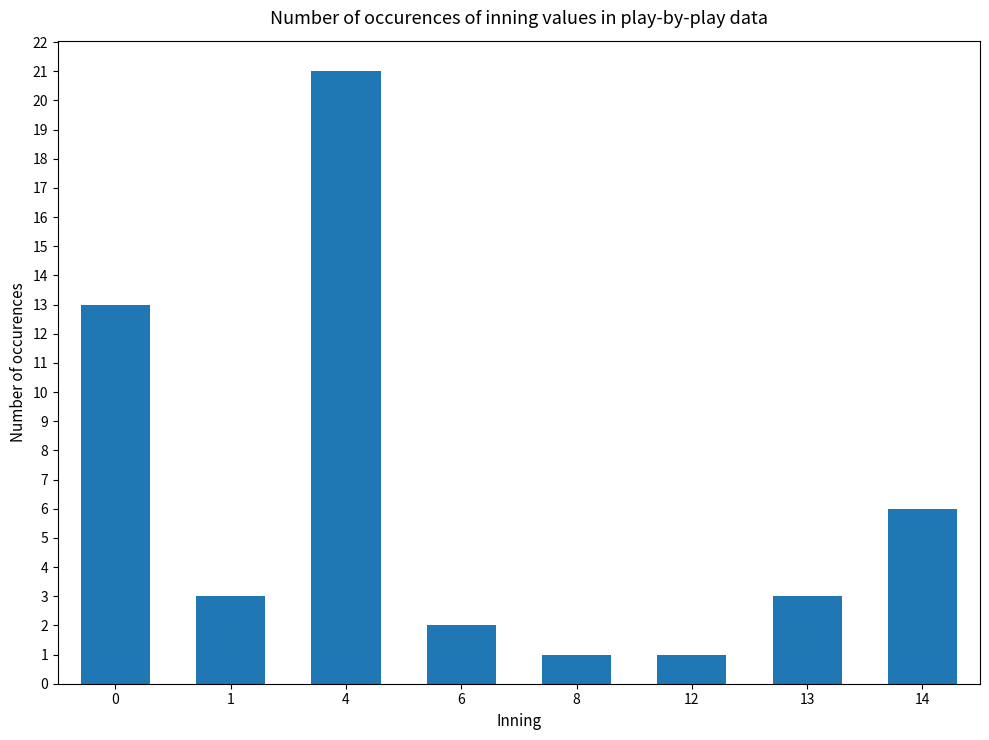

What is the smallest value displayed?

1